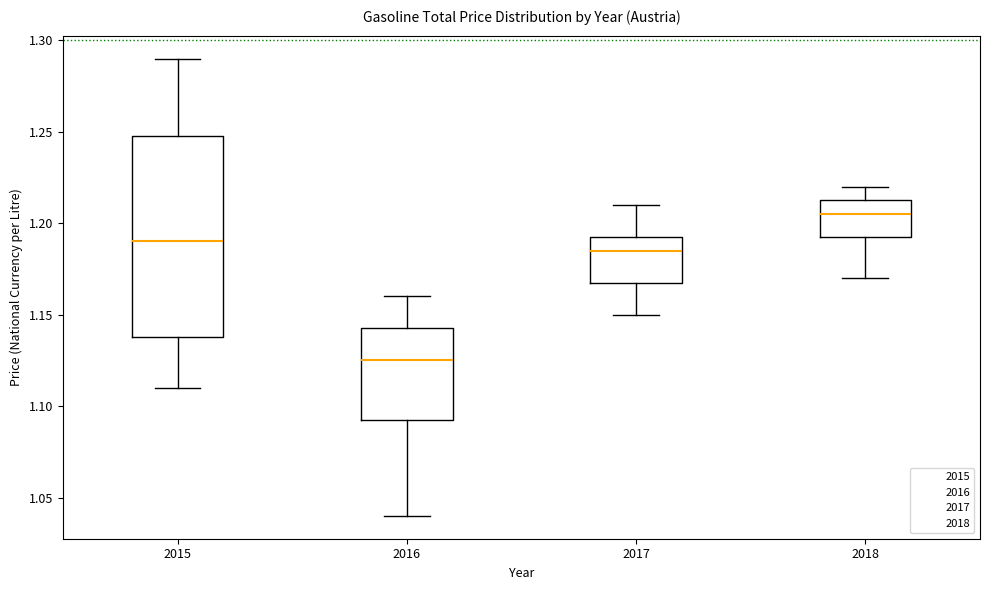

Which box is the tallest, from its lower edge to its upper edge?

2015